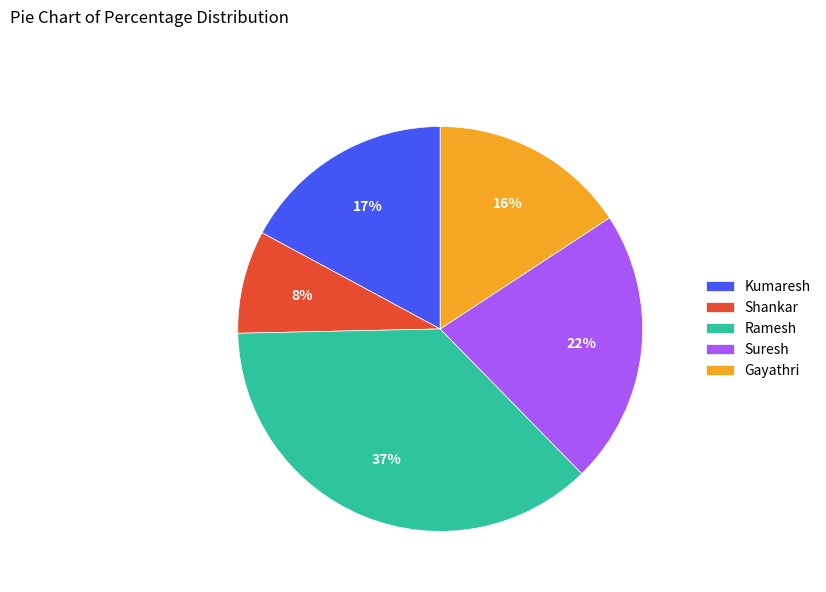

How many segments does this pie chart have?

5